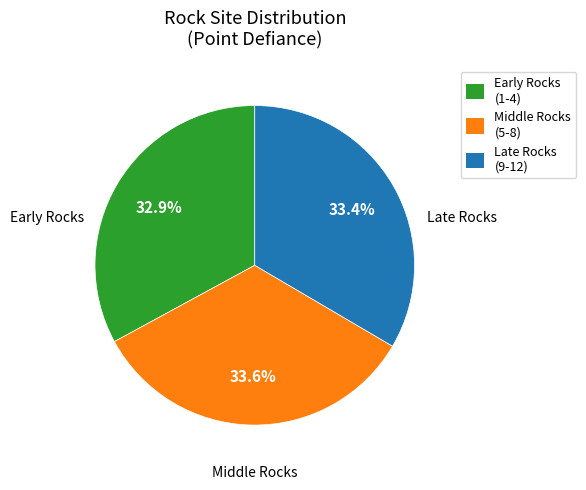

Is there a majority slice in this chart?

No